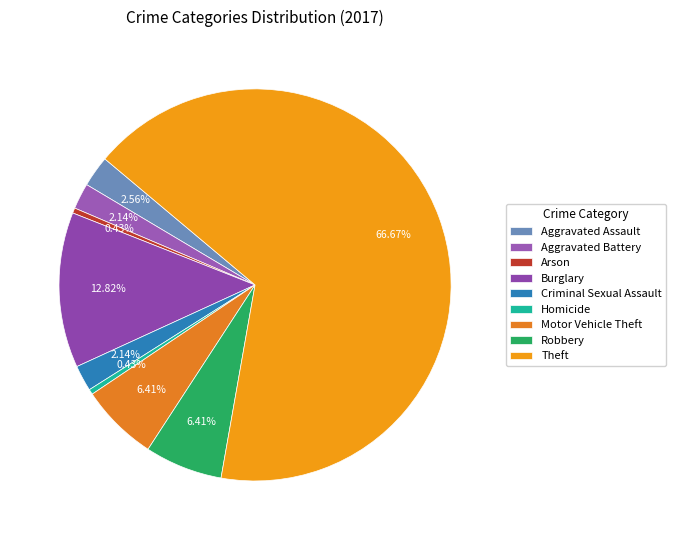

True or false: Robbery accounts for 6% of the total.

True